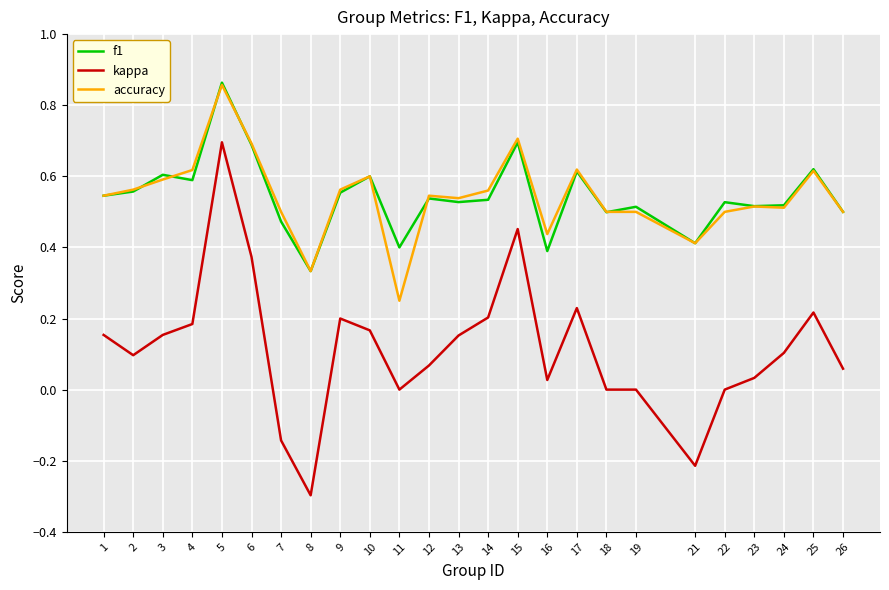

Is it true that kappa equals 0.2 at 1?

True